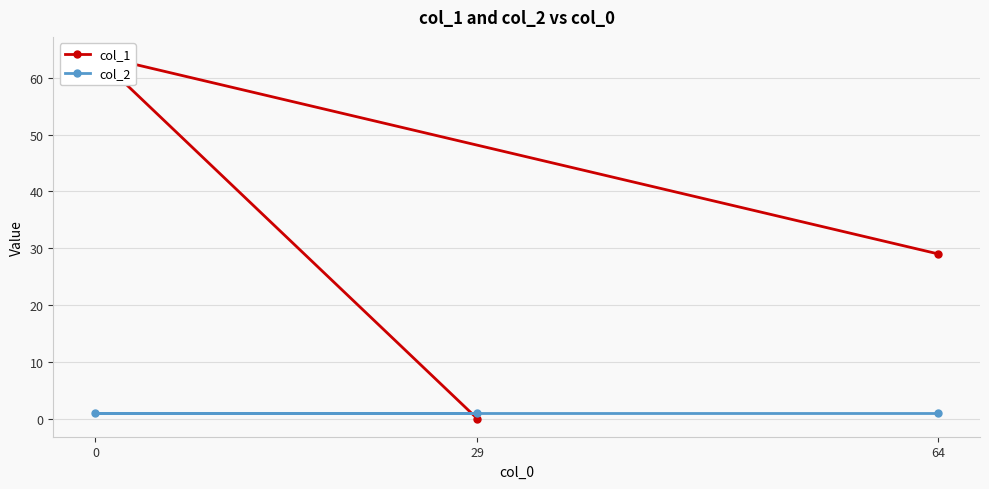

Is this an area chart (filled region under the line)?

No